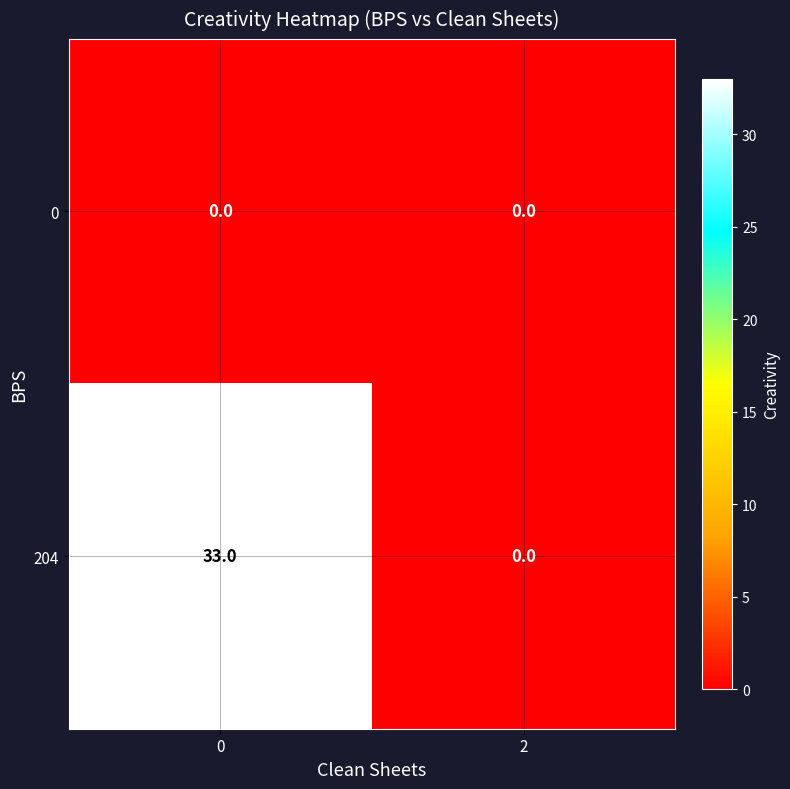

What is the total value across all series at 0?

33